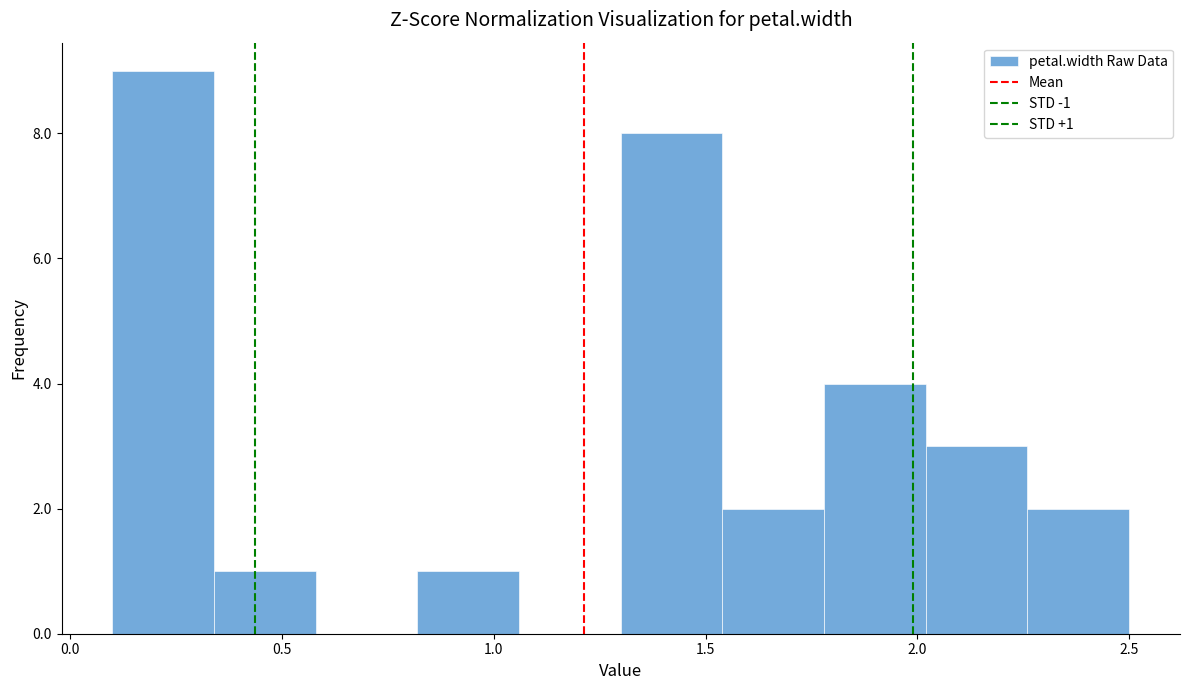

Over which range of the x-axis is the bar tallest?

0.10 to 0.34